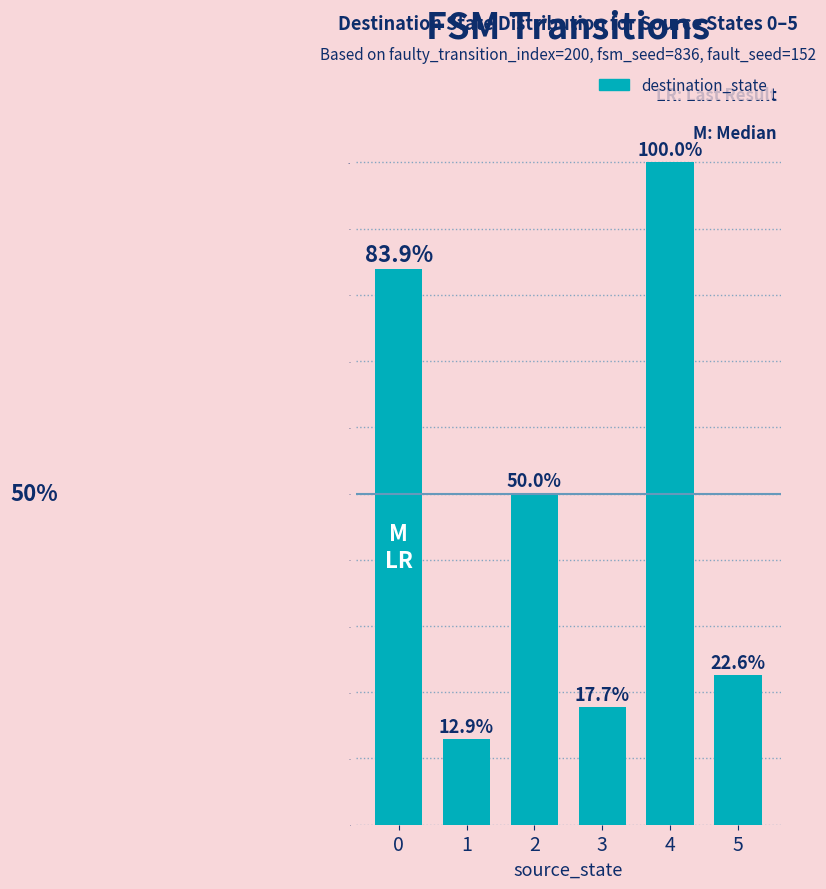

Between 3 and 1, which is larger?

3